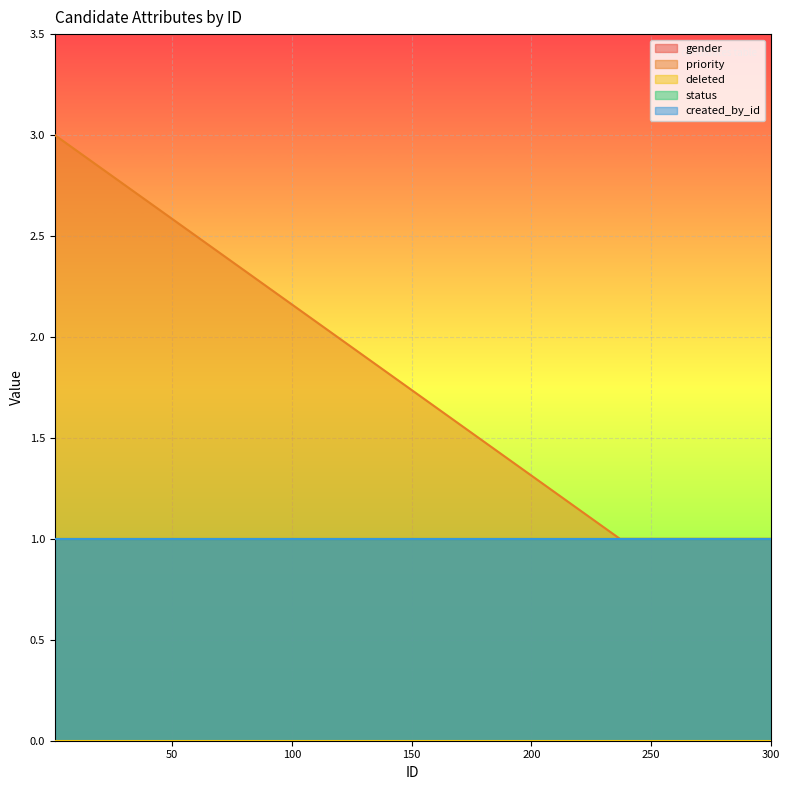

Rank the series at 290 from lowest to highest value.

deleted, gender, priority, status, created_by_id